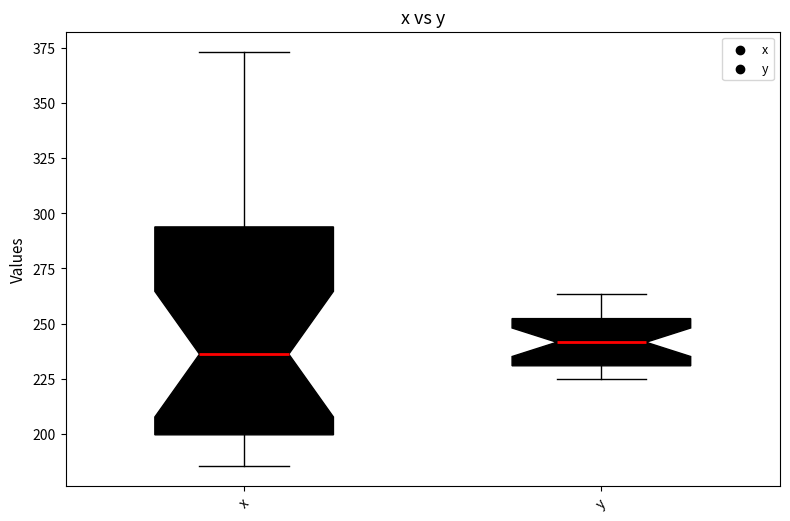

Where is the upper edge of the box for y on the y-axis? The values are not printed on the chart, so give them approximately, as read against the axis.

250